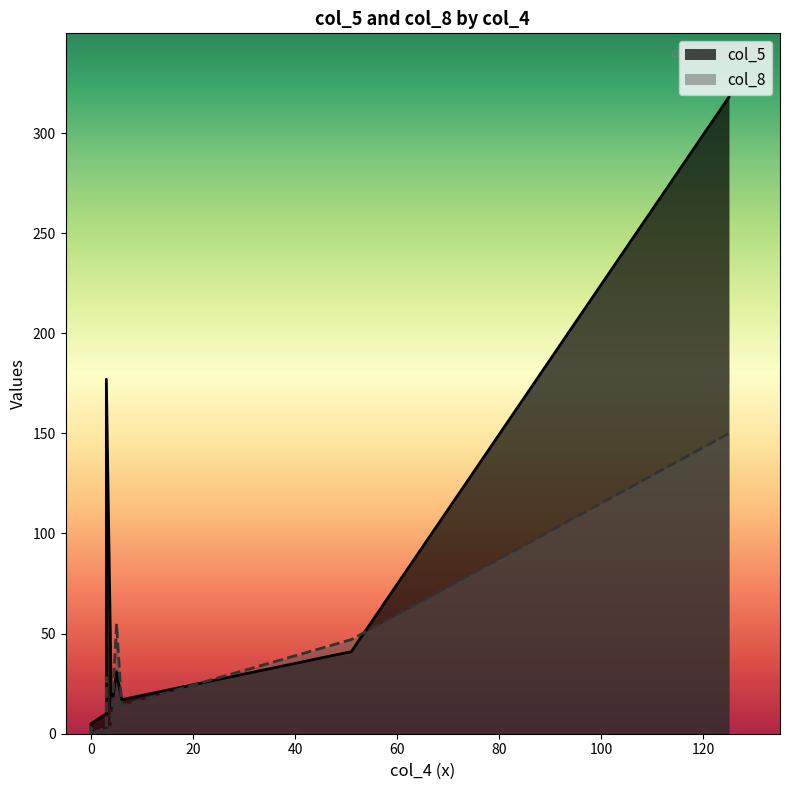

How many data points does each series have?

11